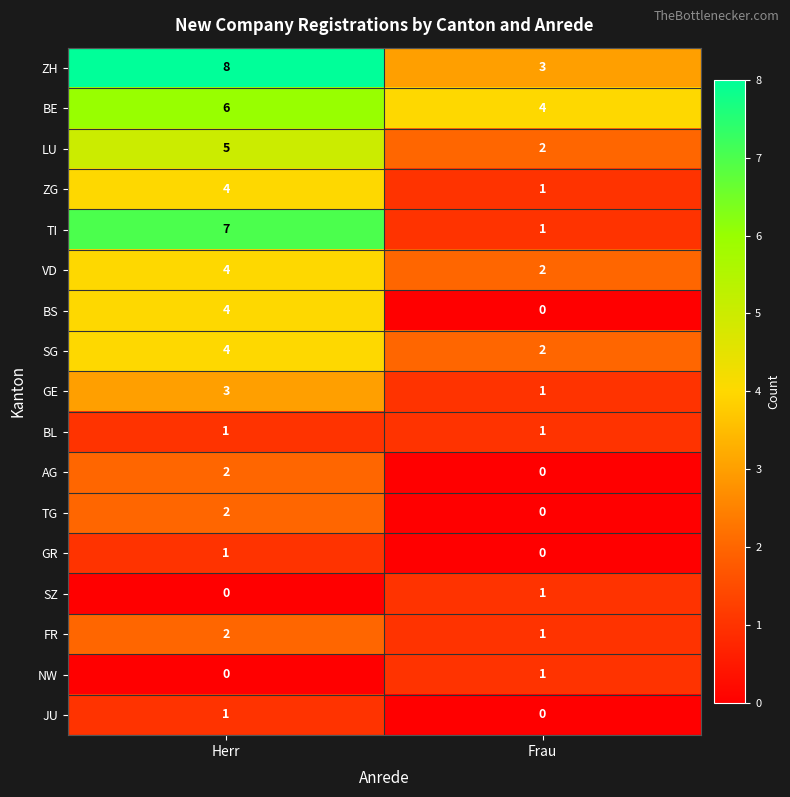

Rank the categories by BS value from highest to lowest.

Herr, Frau